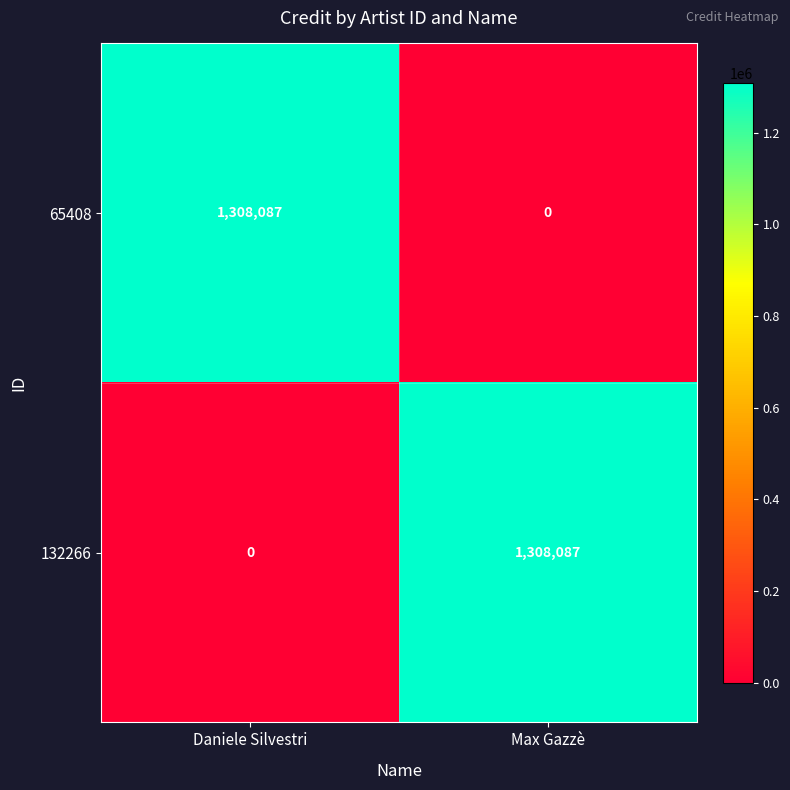

What is the difference between the maximum and minimum values in the 65408 series?

1308087